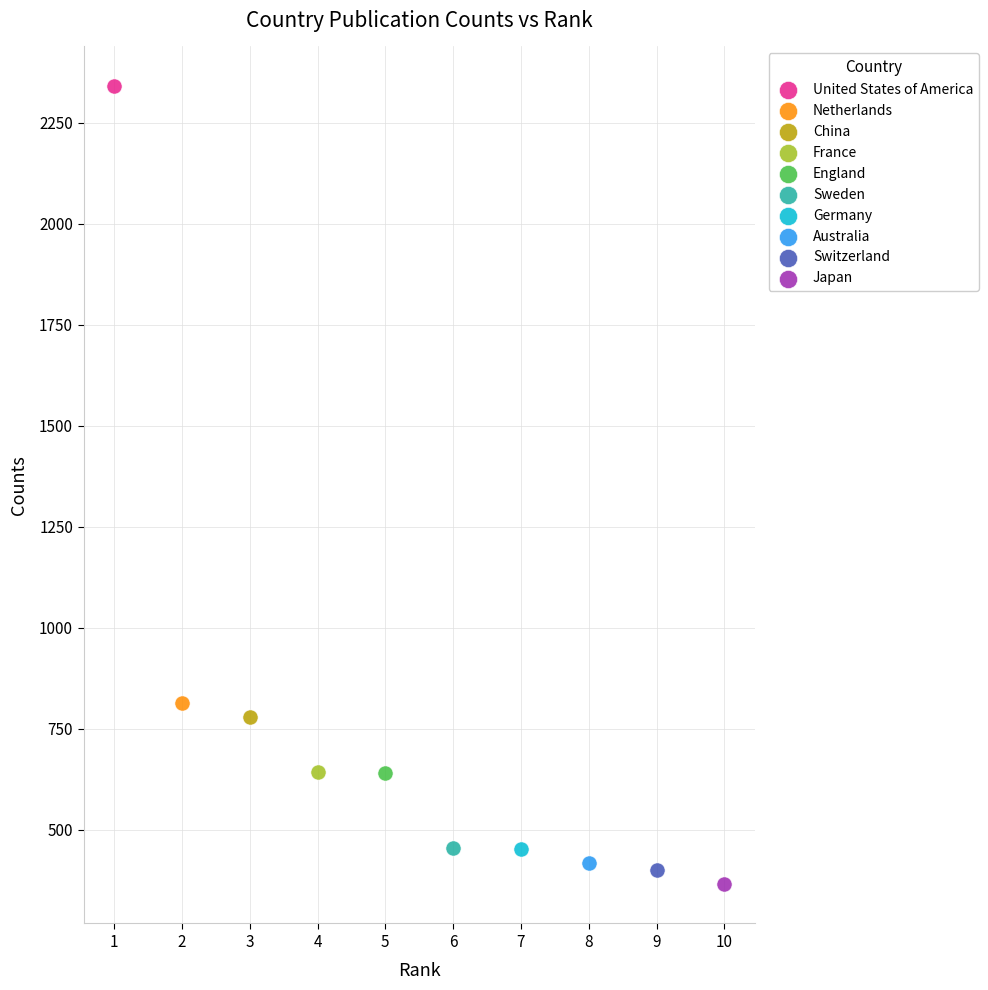

What are all the series names shown in the legend?

United States of America, Netherlands, China, France, England, Sweden, Germany, Australia, Switzerland, Japan